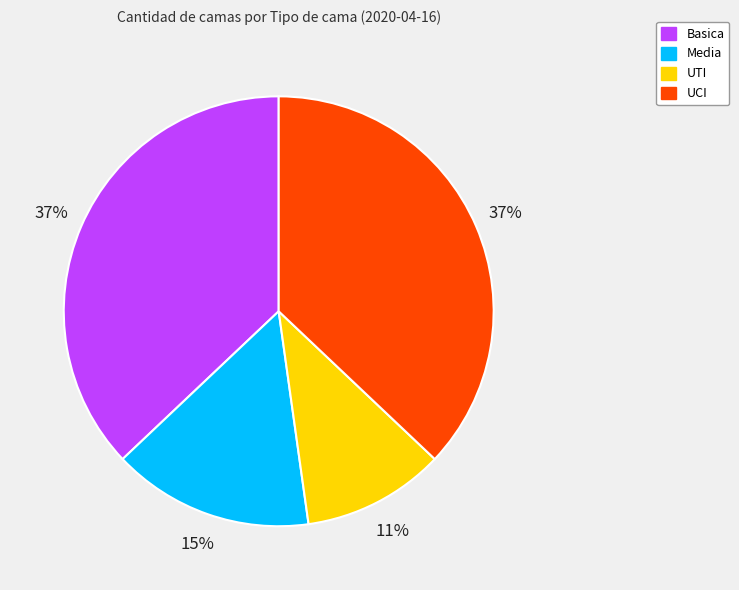

To the nearest percent, what is the average slice percentage?

25%